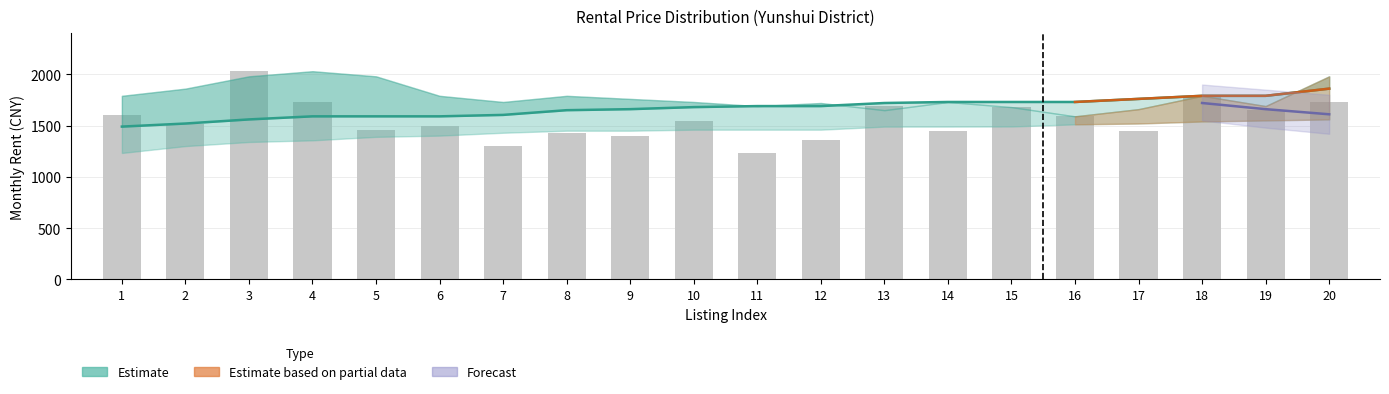

Reading left to right, extract all data points from this chart.

1=1604	2=1512	3=2030	4=1730	5=1460	6=1491	7=1300	8=1430	9=1402	10=1540	11=1233	12=1356	13=1690	14=1450	15=1680	16=1590	17=1450	18=1790	19=1650	20=1730